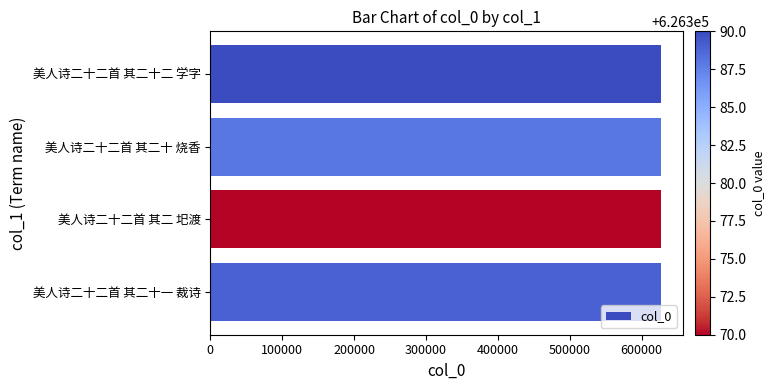

How many values are below 626389?

2